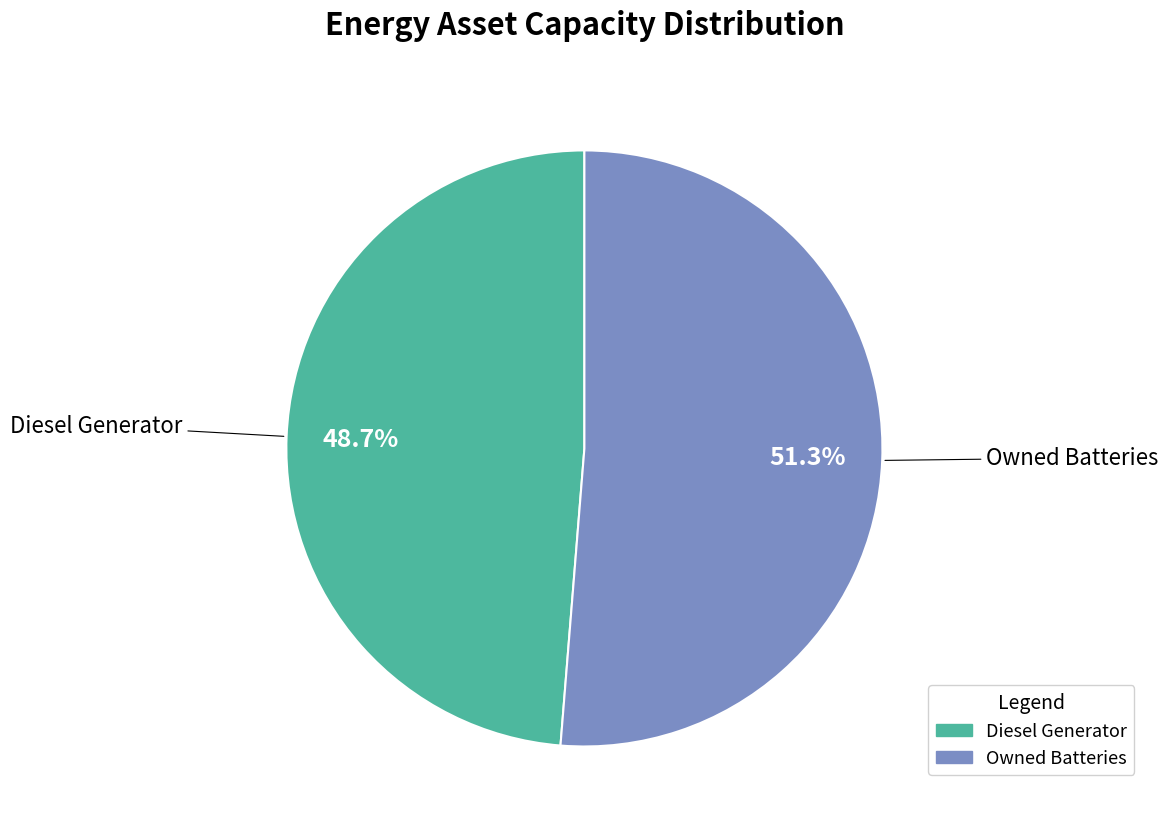

How many slices are in this pie chart?

2